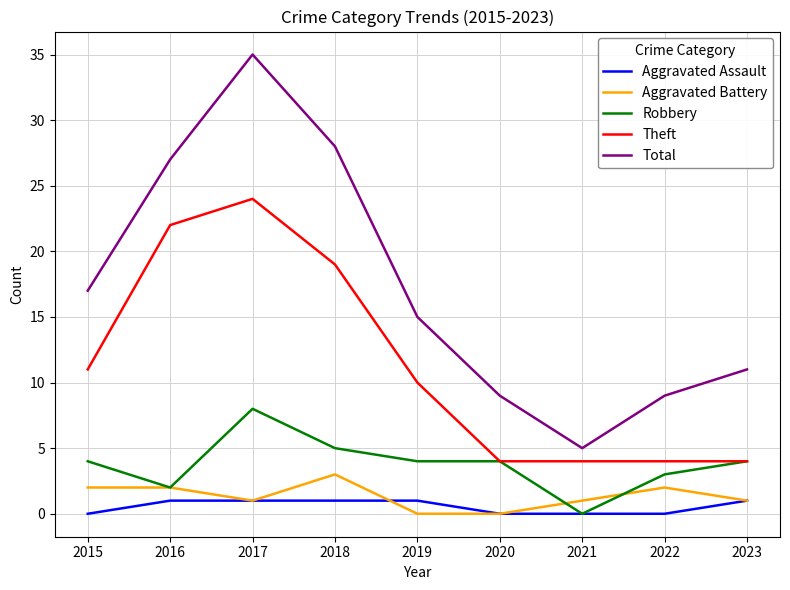

List the series in order of their peak value, lowest first.

Aggravated Assault, Aggravated Battery, Robbery, Theft, Total